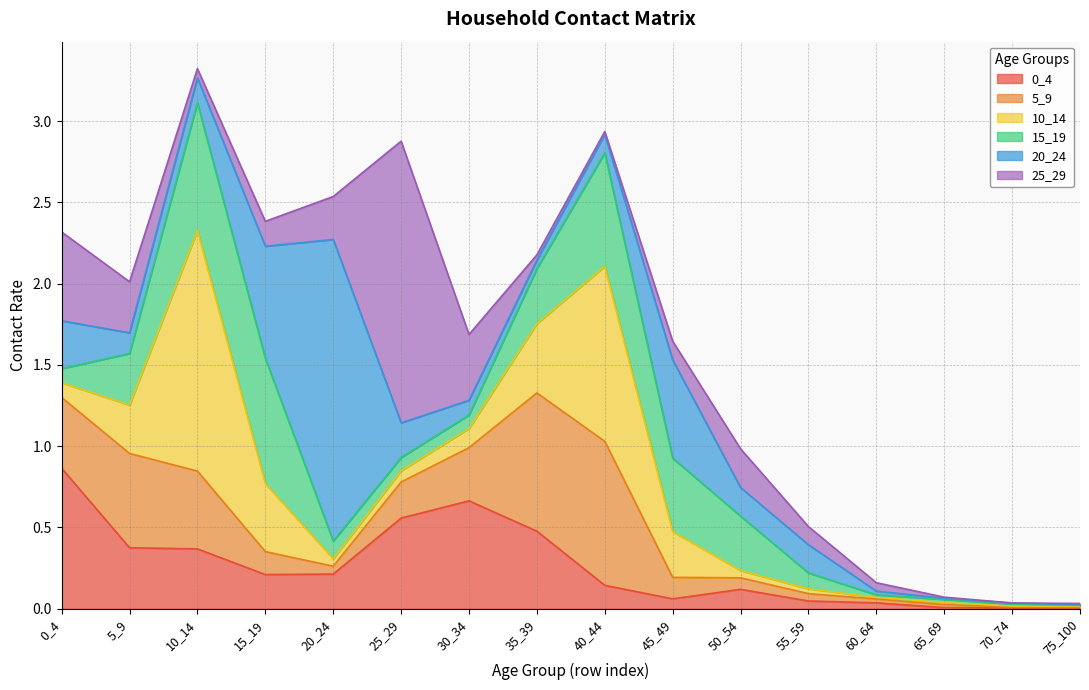

What is the value of the 0_4 point at the 11th from the left?

0.1